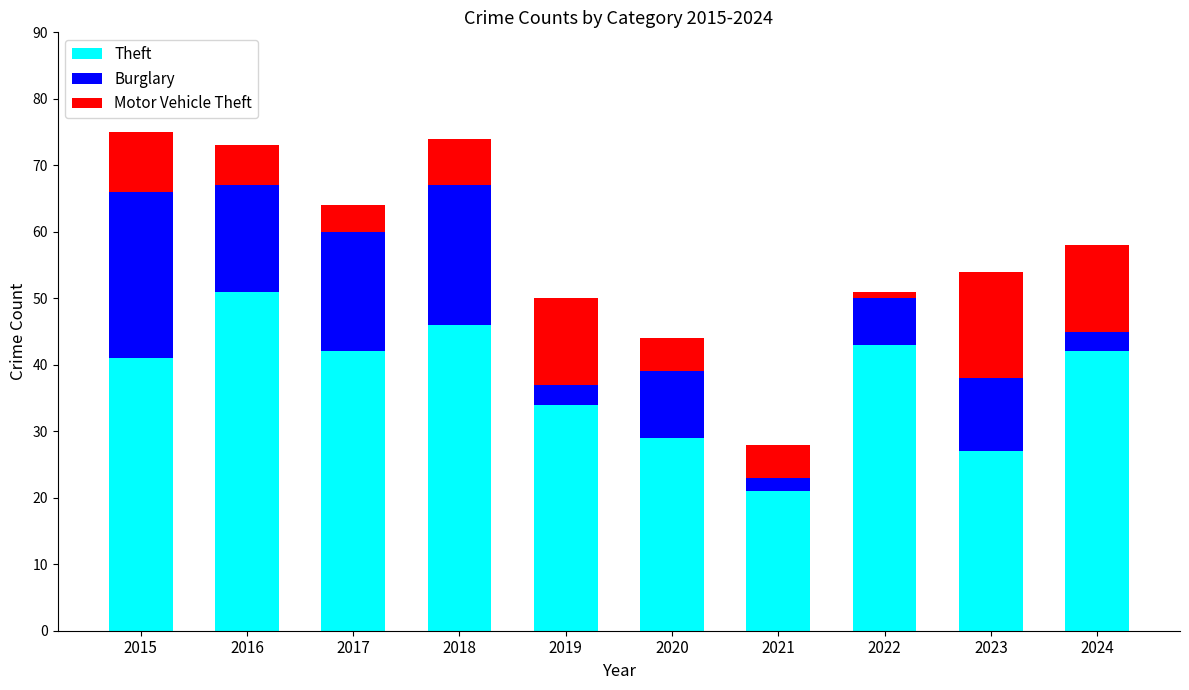

Reading right to left, list the values for the Theft series.

2024=42	2023=27	2022=43	2021=21	2020=29	2019=34	2018=46	2017=42	2016=51	2015=41